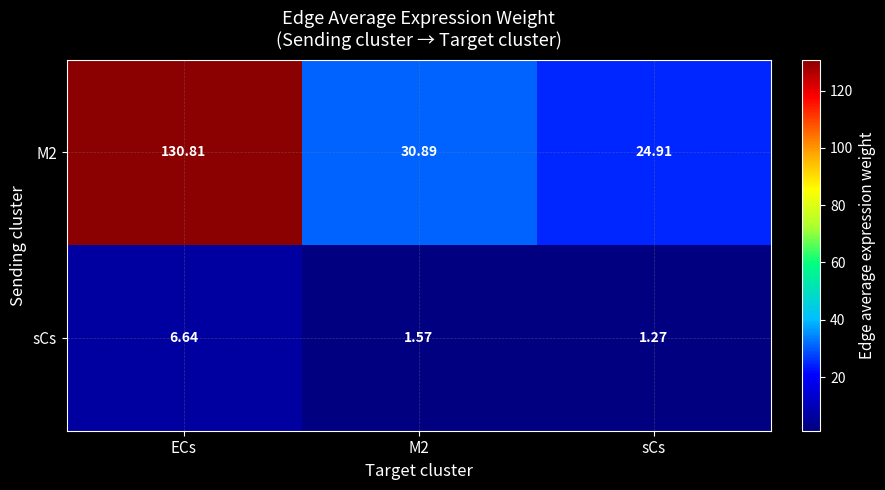

At which label does sCs reach its minimum?

sCs